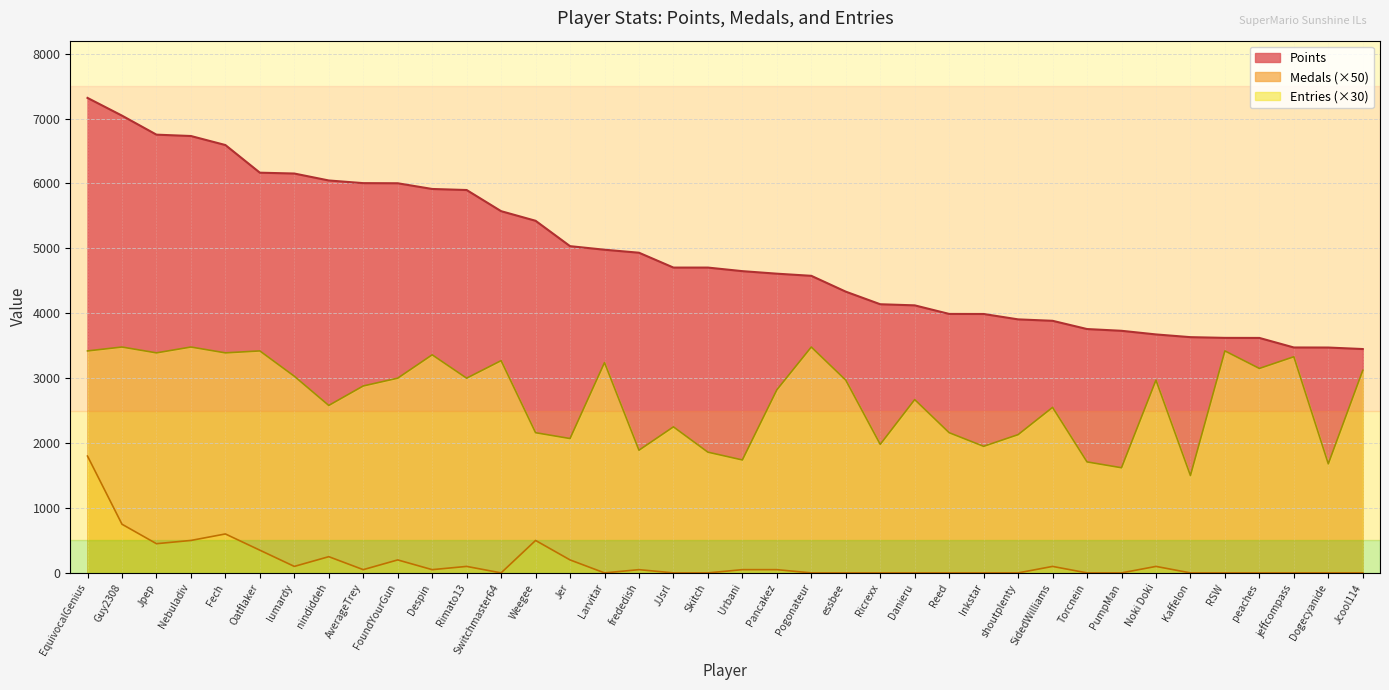

At which category does the chart reach its minimum across all series?

Switchmaster64